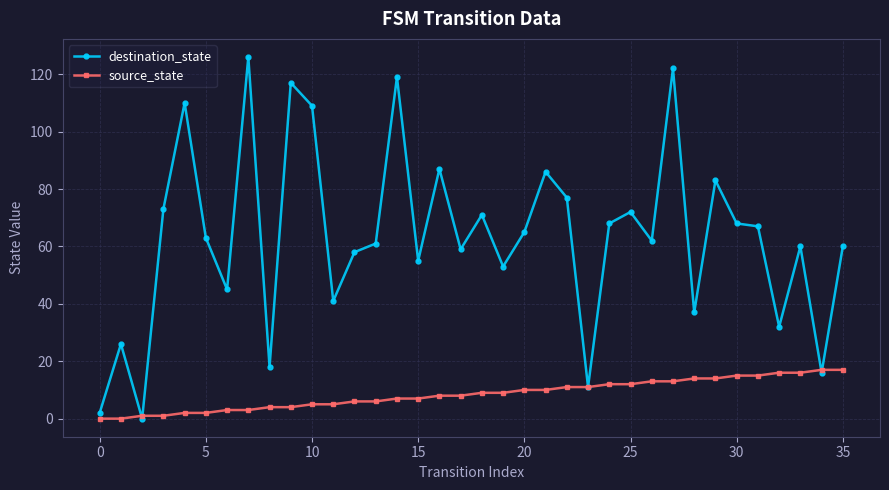

List the series in order of their overall mean, lowest first.

source_state, destination_state